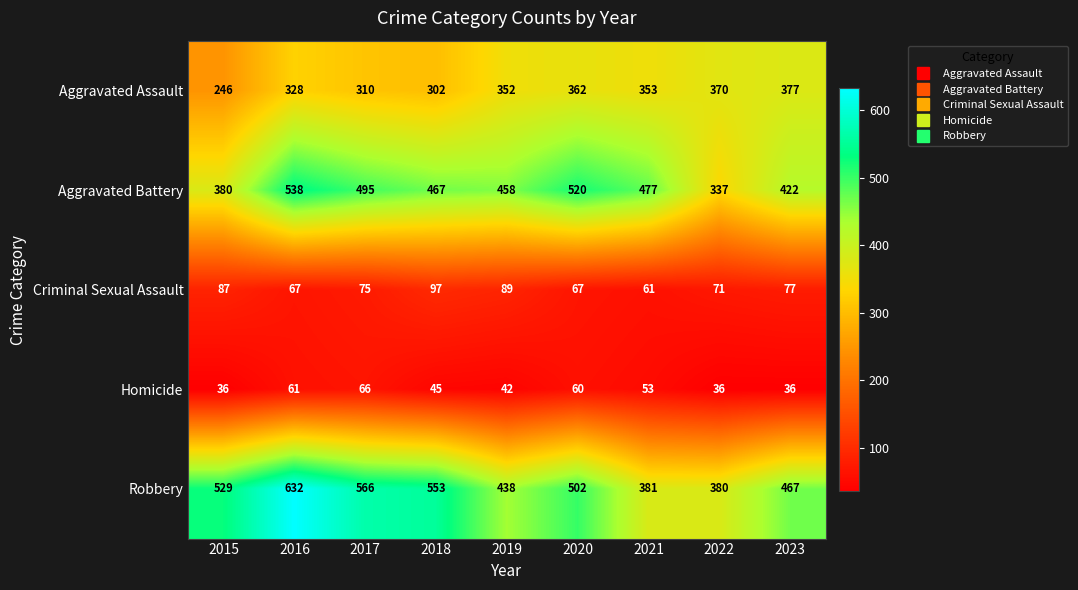

What is the difference between the highest and lowest values at 2021?

424